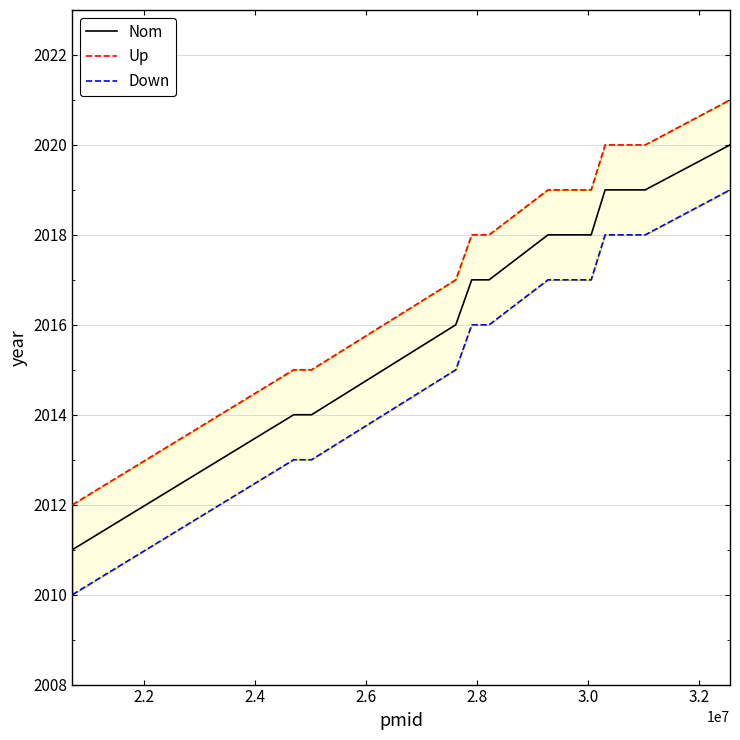

True or false: Down and Up intersect in this chart.

False